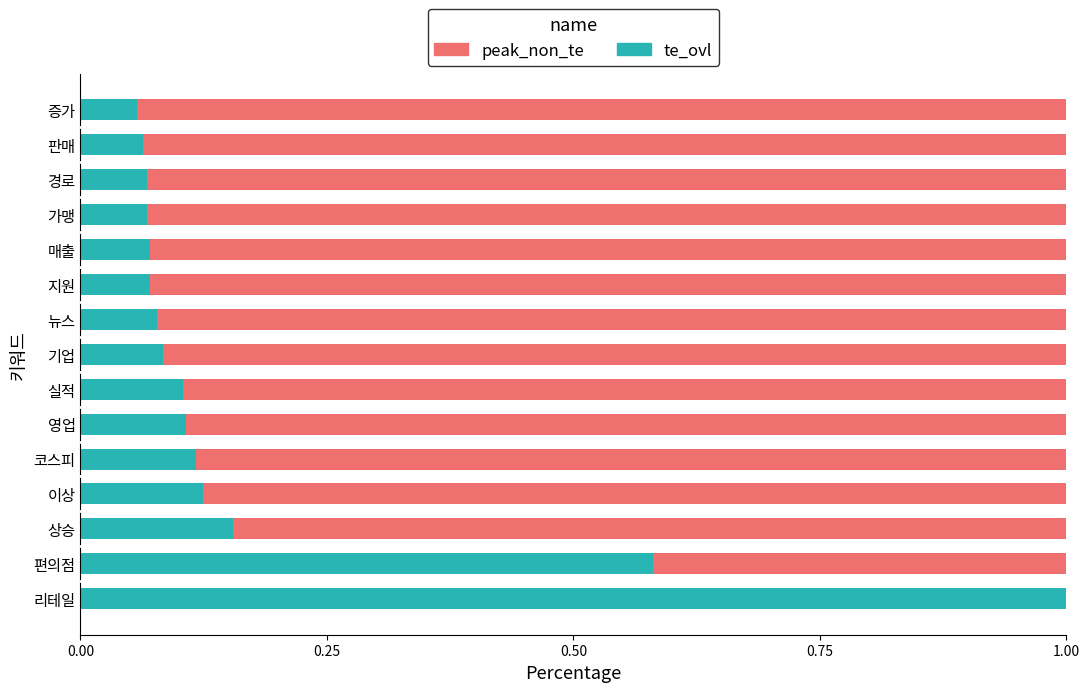

How many data points does each series have?

15